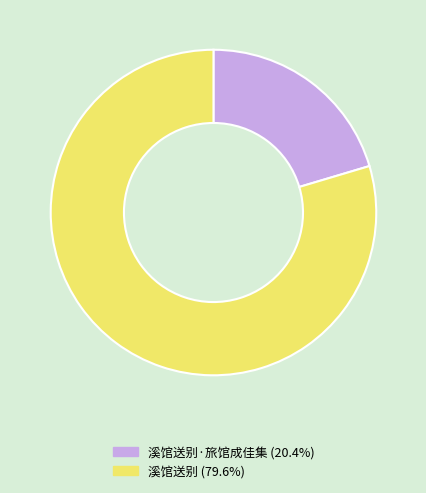

Is there any slice that represents more than half of the pie?

Yes